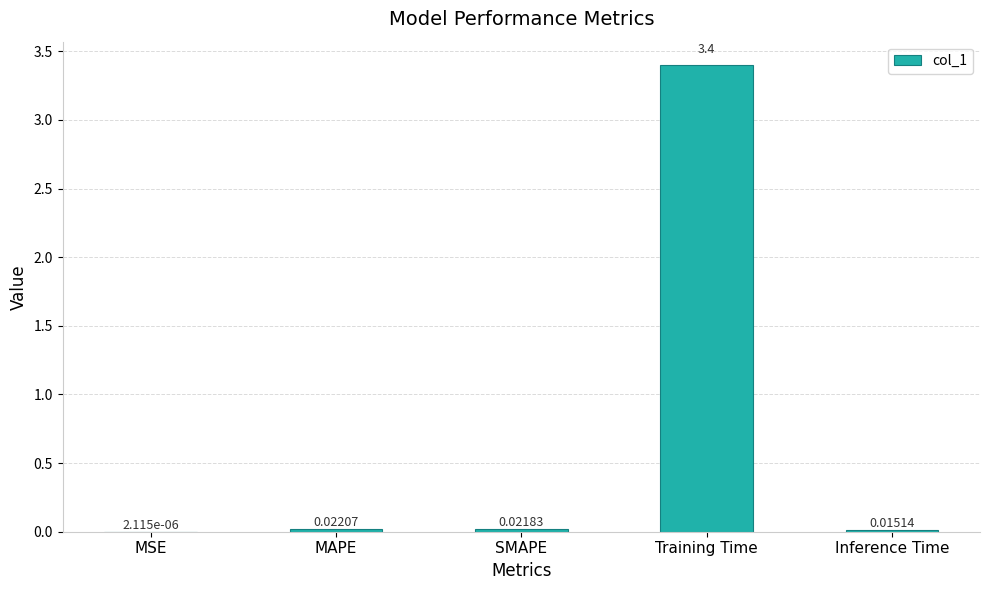

Count the number of categories in the chart.

5